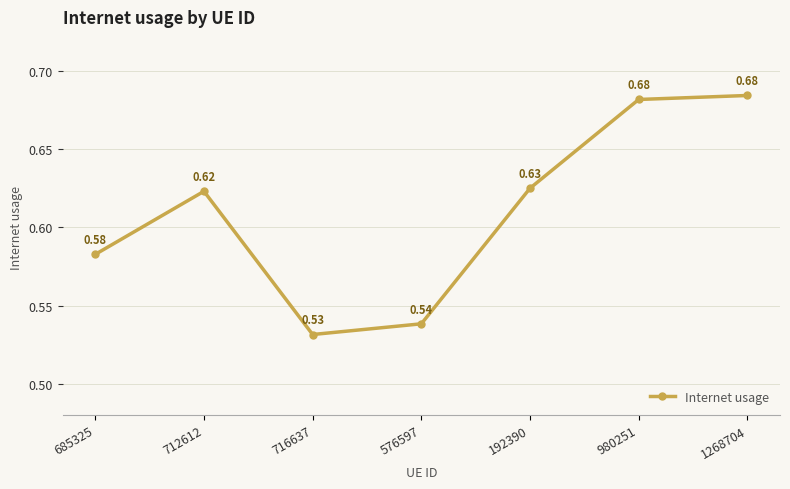

What is the label of the 6th point from the right?

712612